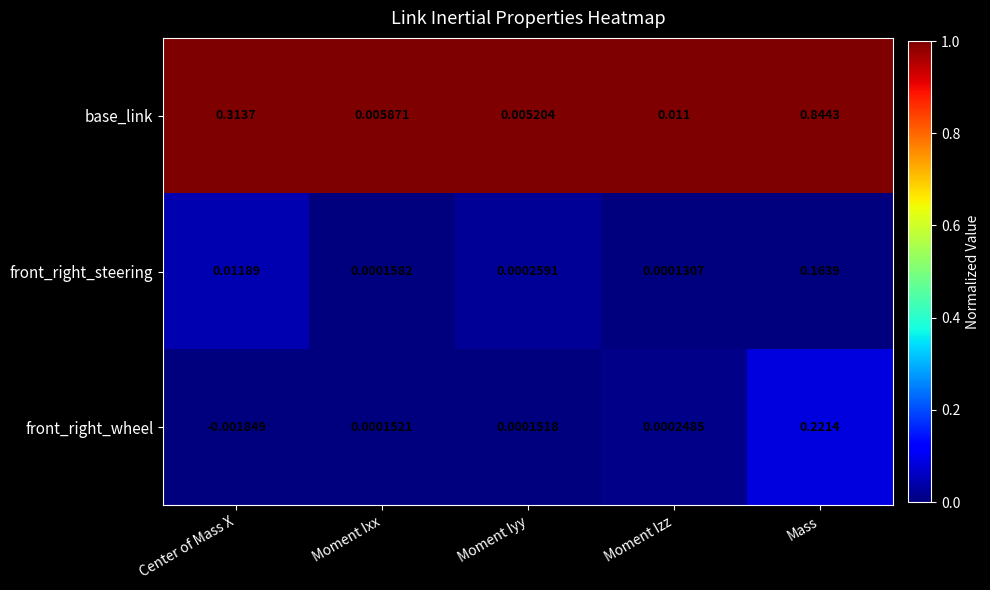

Where is front_right_steering nearest to the value 0?

Moment Izz